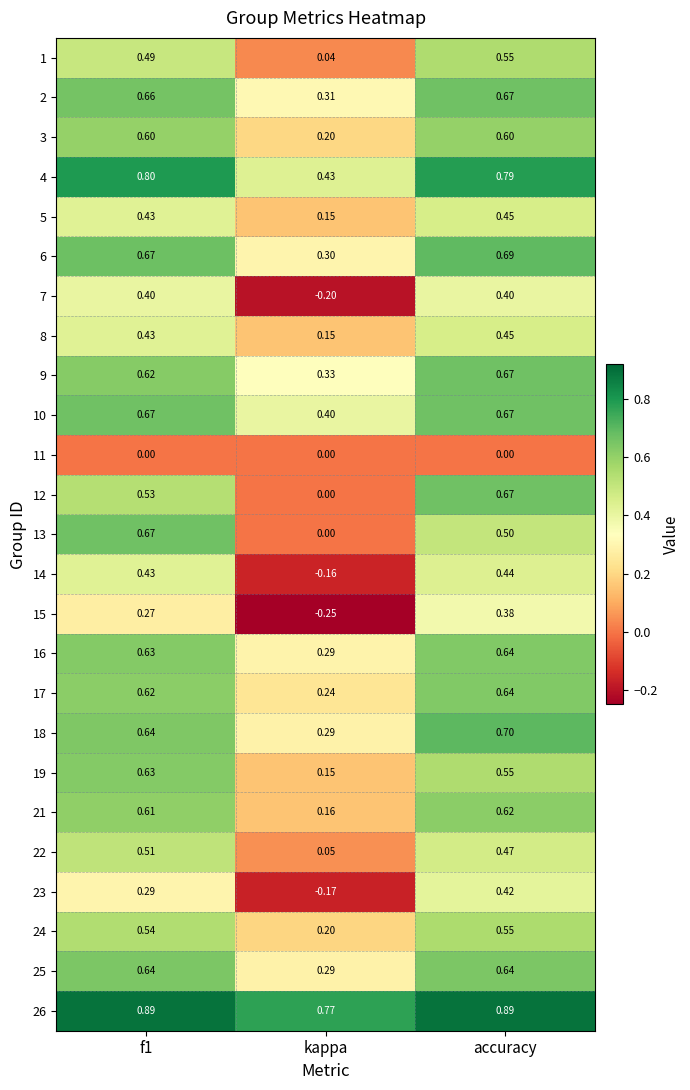

At which label is 18 closest to 0?

kappa